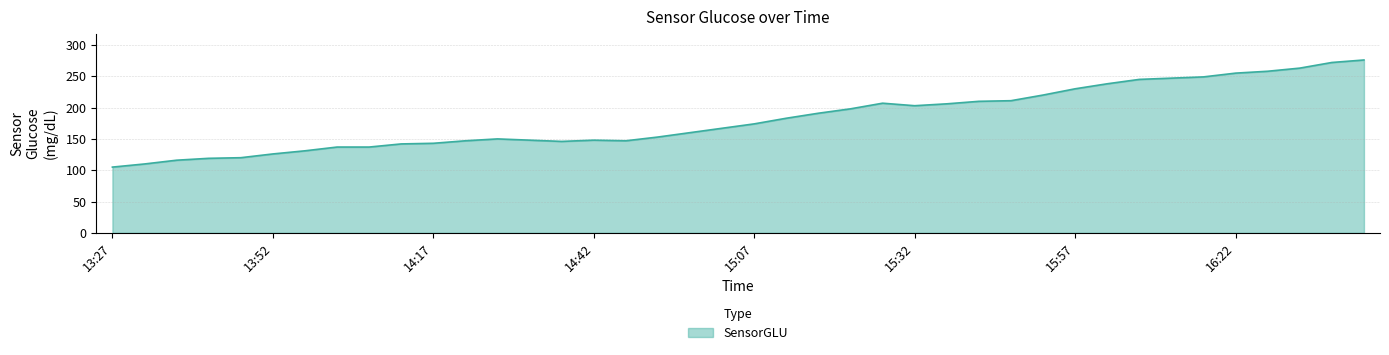

What is the difference between the maximum and minimum values?

171